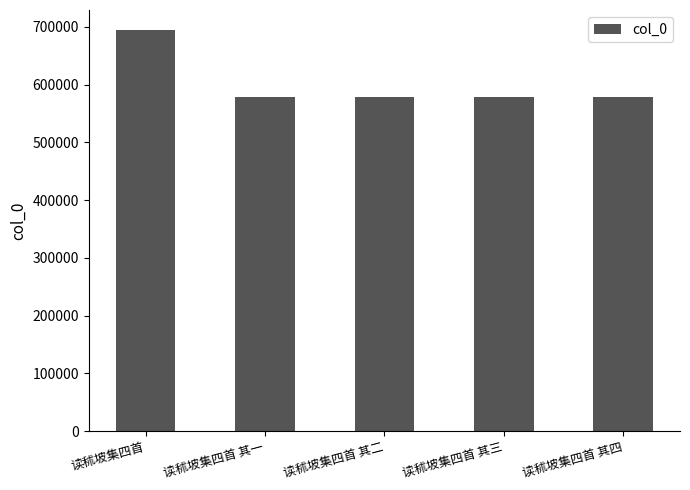

What is the sum of all values?

3011658